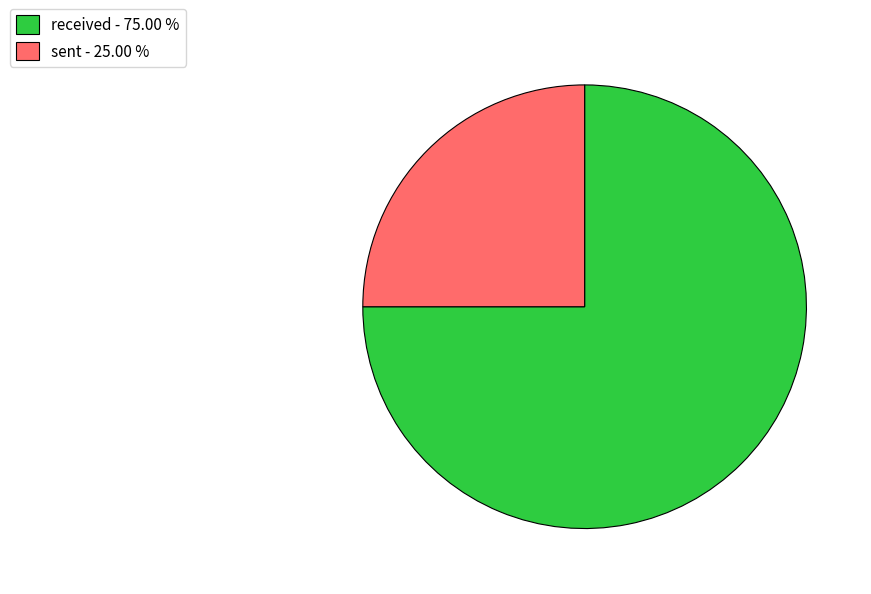

Which category accounts for the majority?

received